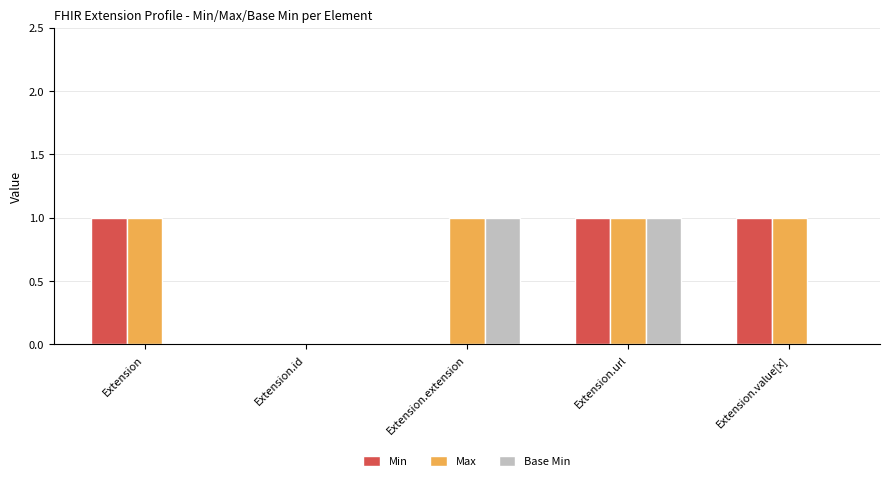

At which category is the sum across all series the highest?

Extension.url